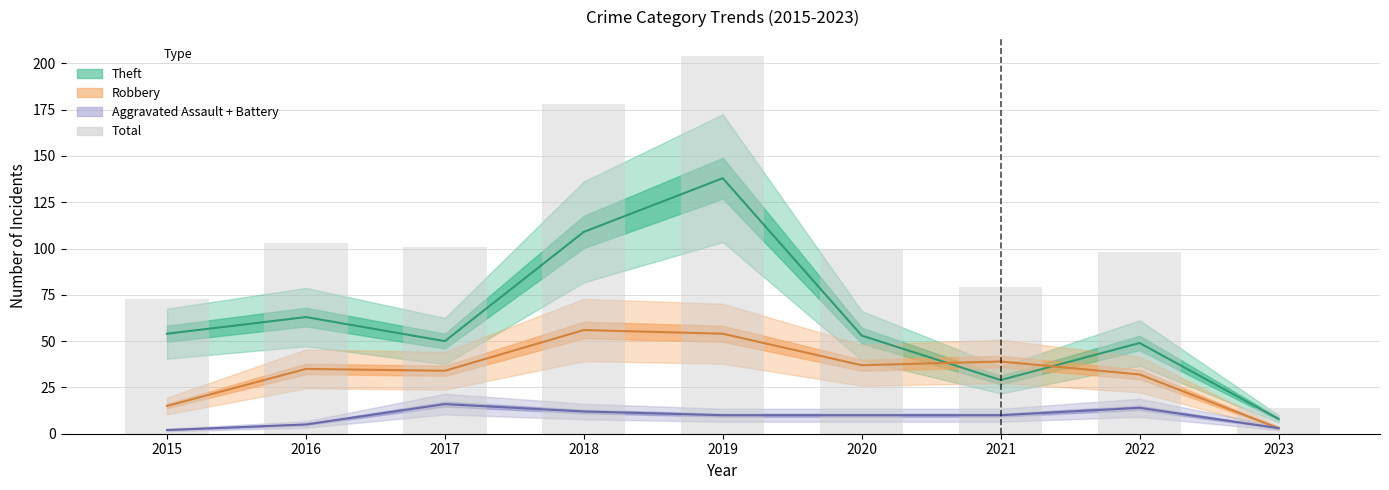

Is it true that the value at 2022 is 167?

False